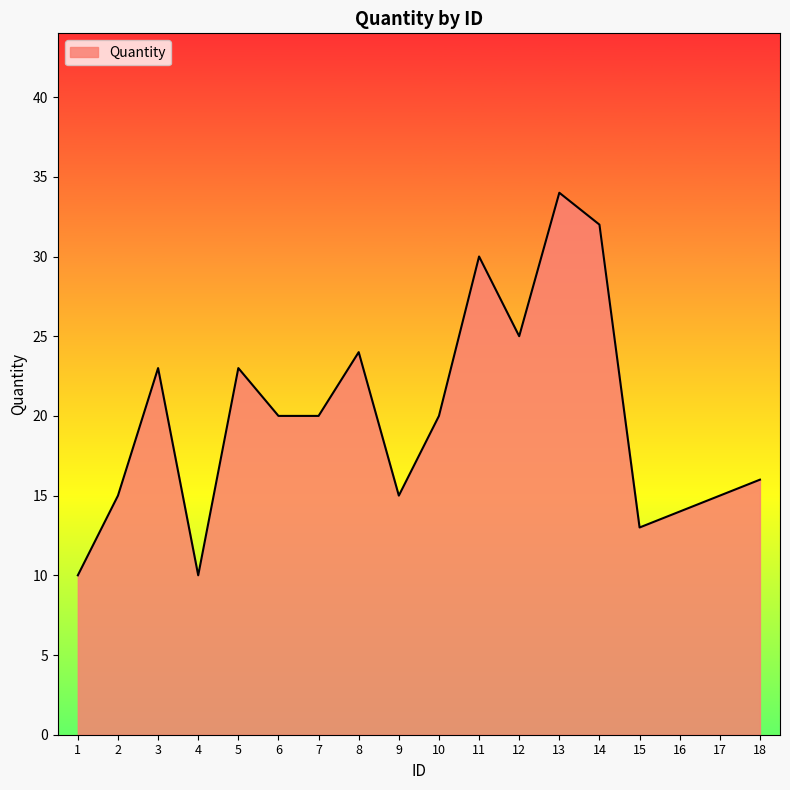

Does the chart display data point markers on the line(s)?

No